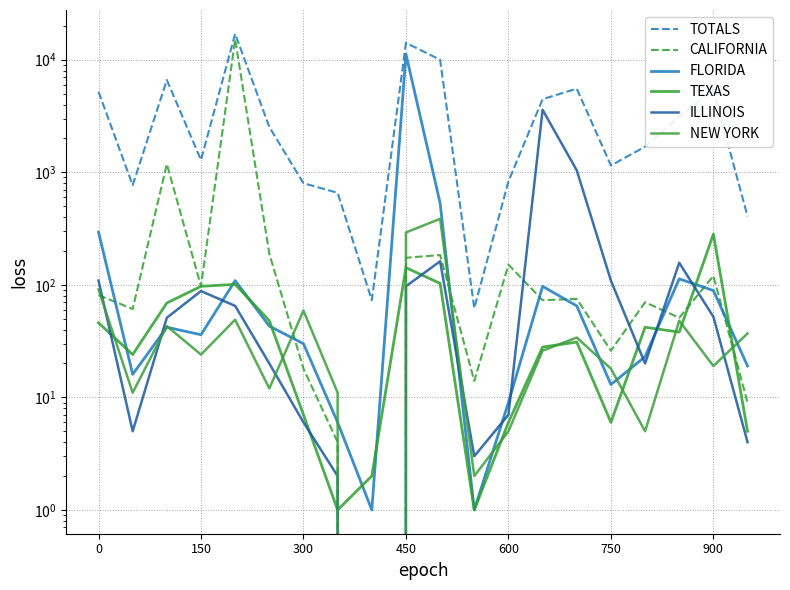

Is it true that ILLINOIS equals 109 at 750?

True